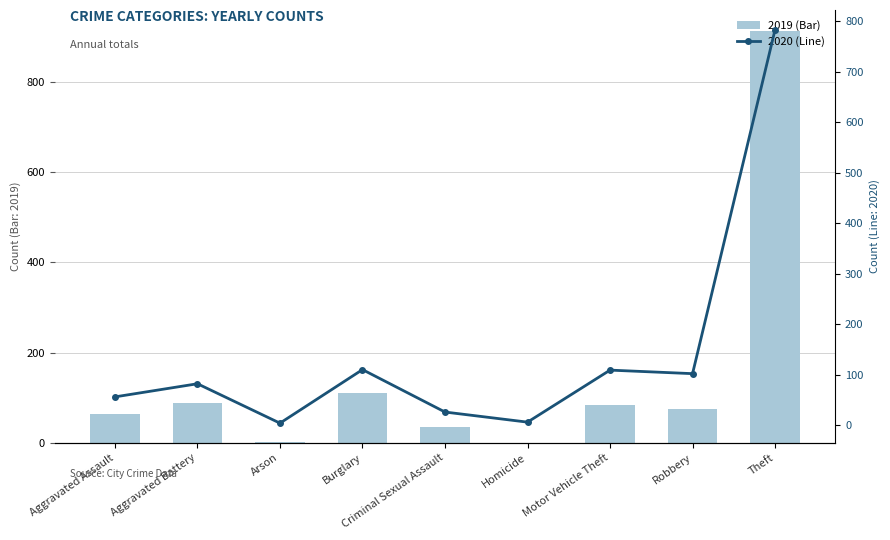

List the series in order of their overall mean, lowest first.

2020 (Line), 2019 (Bar)